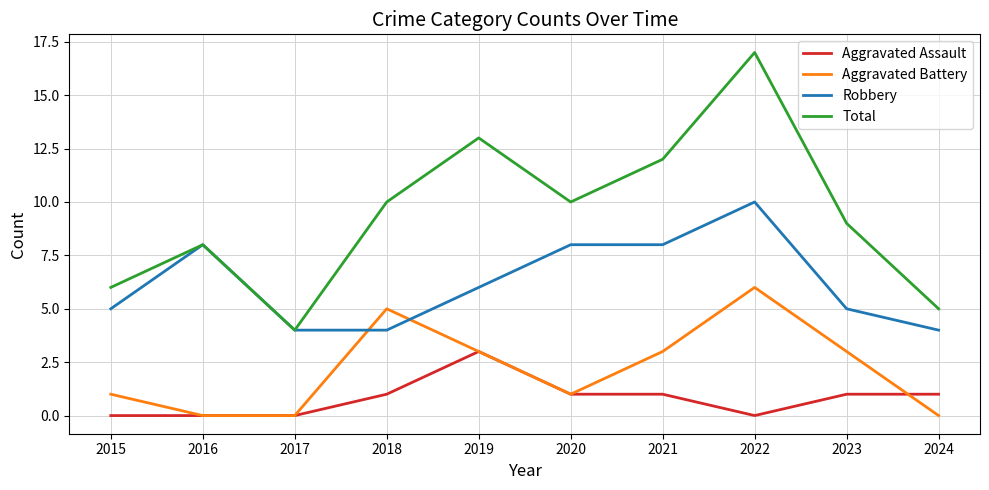

What is the spread (max minus min) of values at 2017?

4